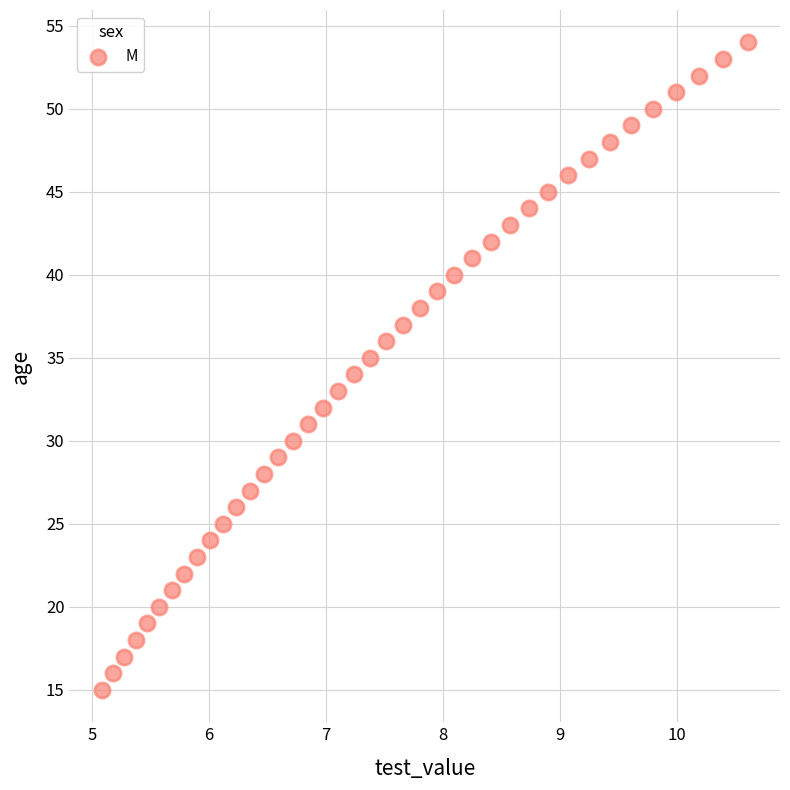

What is the range of Y values (max minus min)?

39